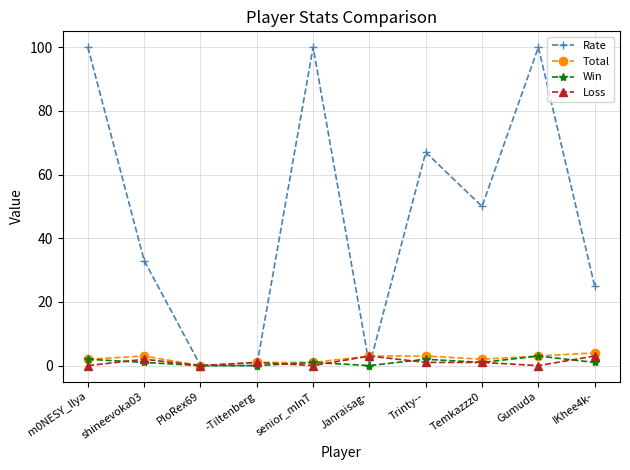

Which series changed the most between Janraisag- and Gumuda?

Rate